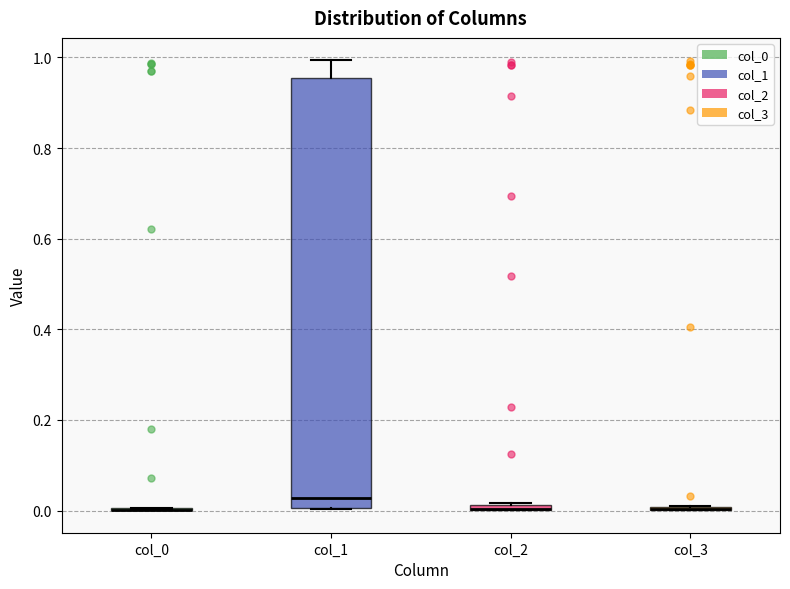

Which box is the tallest, from its lower edge to its upper edge?

col_1